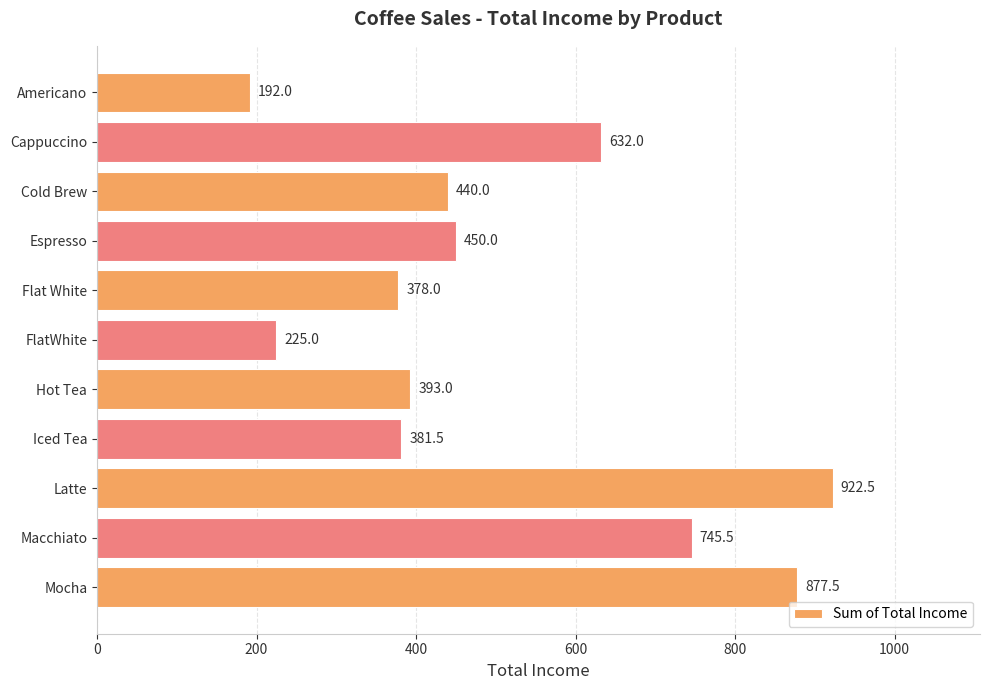

What is the smallest value displayed?

192.0